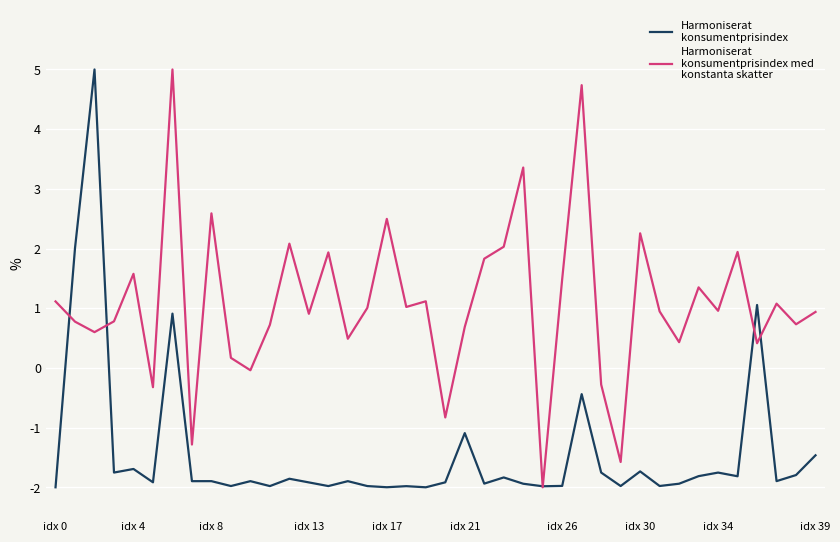

What is the maximum value shown in the chart?

5.0